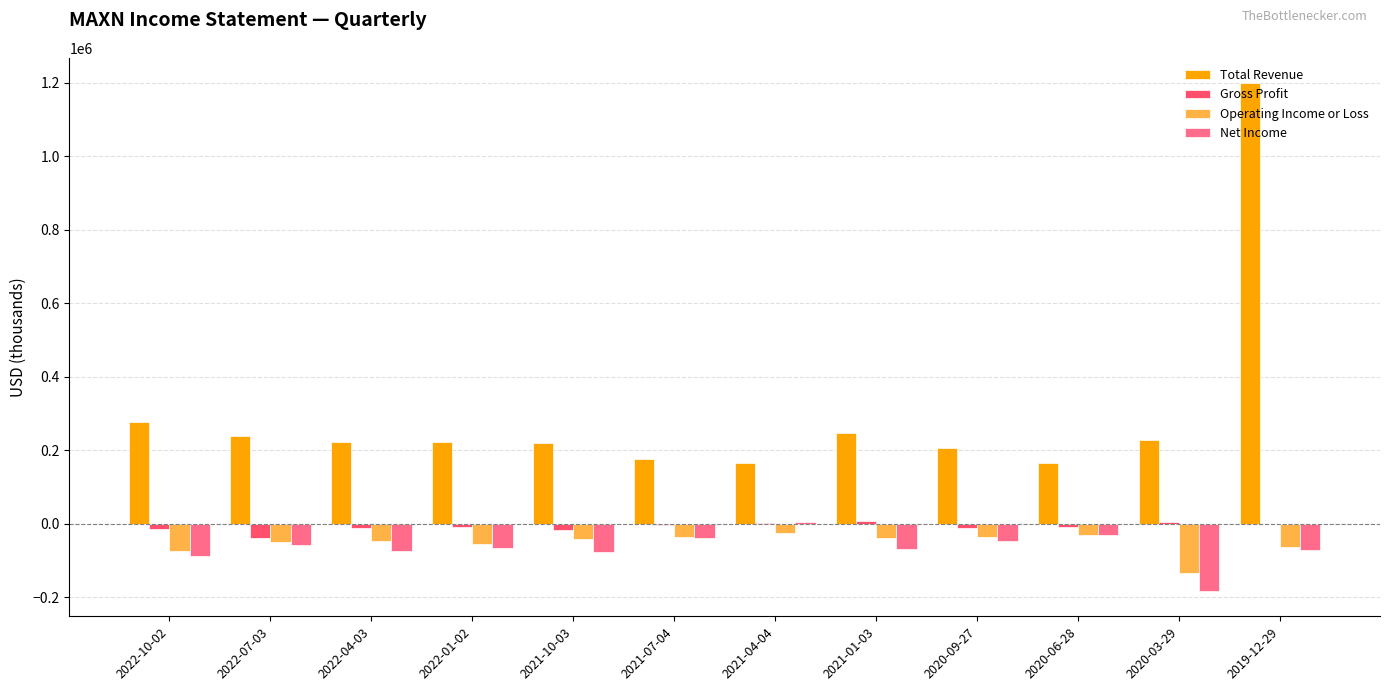

What is the difference between the Operating Income or Loss values at 2022-04-03 and 2019-12-29?

17200